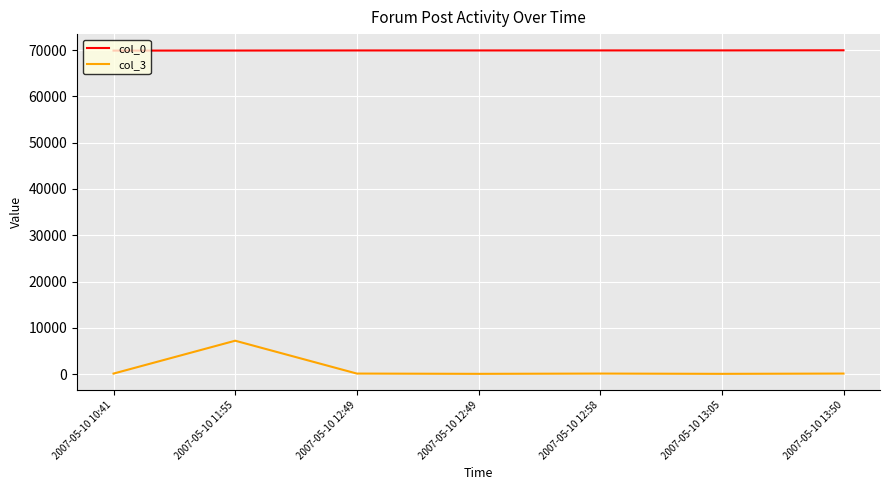

Where is col_0 nearest to the value 69952?

2007-05-10 12:49